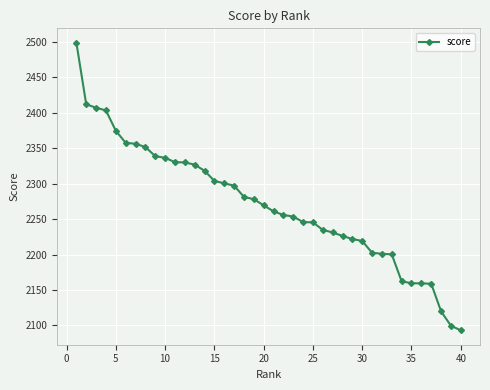

What is the minimum value shown in the chart?

2093.0